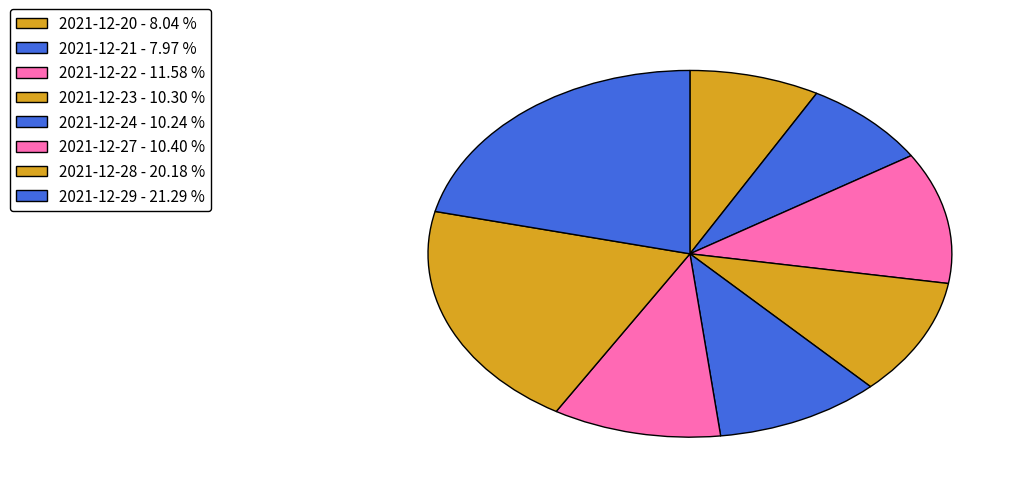

To the nearest percent, what percentage of the pie is 2021-12-20?

8%